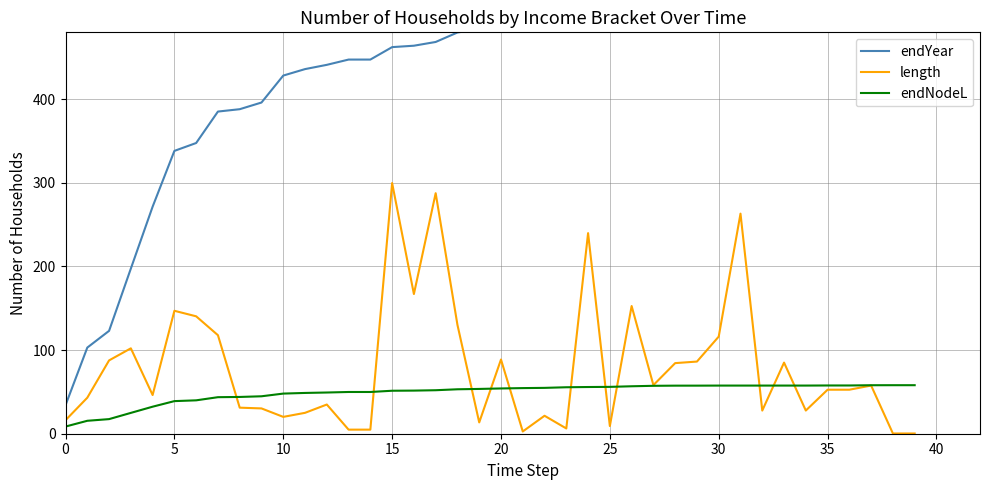

True or false: length and endNodeL intersect in this chart.

True